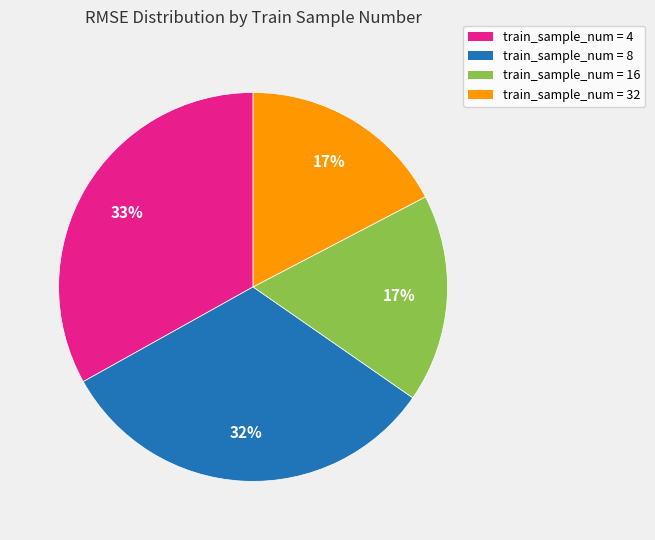

Is there any slice that represents more than half of the pie?

No